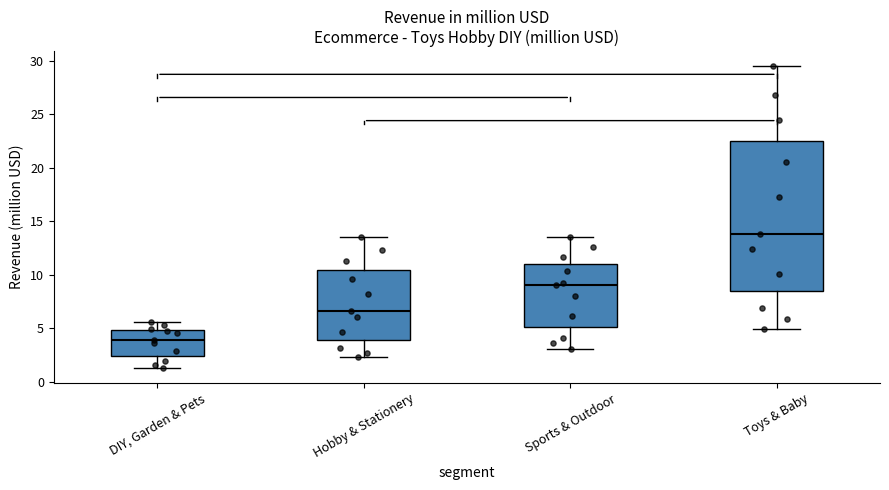

Reading left to right, read every box against the y-axis: the position of its median line, the range the box covers, and the ends of its whiskers. The values are not printed on the chart, so give them approximately, as read against the axis.

DIY, Garden & Pets: median 4.0, box 2.5 to 5.0, whiskers 1.5 to 5.5
Hobby & Stationery: median 6.5, box 4.0 to 10.5, whiskers 2.5 to 13.5
Sports & Outdoor: median 9.0, box 5.0 to 11.0, whiskers 3.0 to 13.5
Toys & Baby: median 14.0, box 8.5 to 22.5, whiskers 5.0 to 29.5